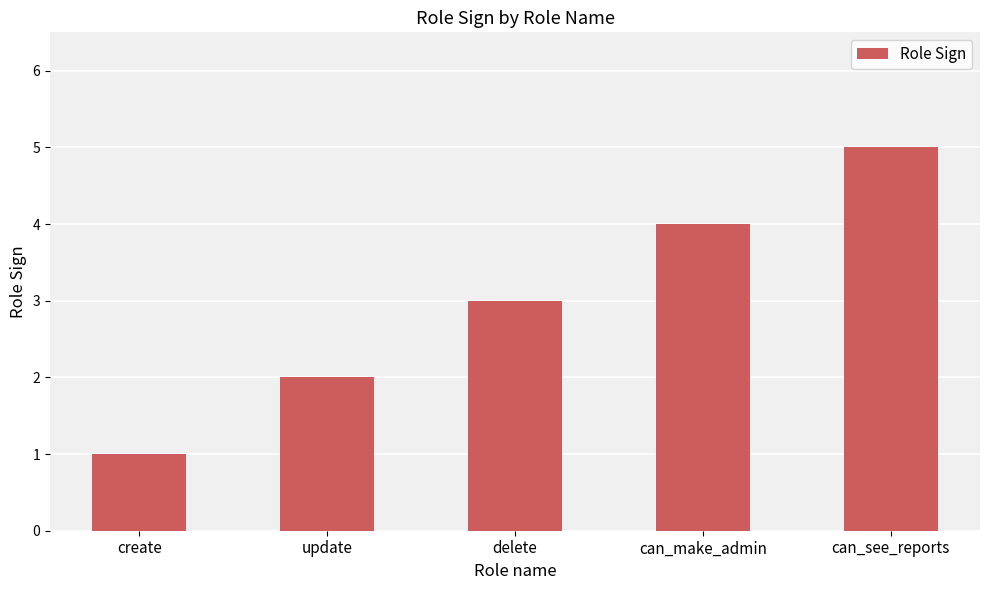

What is the change in value from update to can_see_reports?

+3